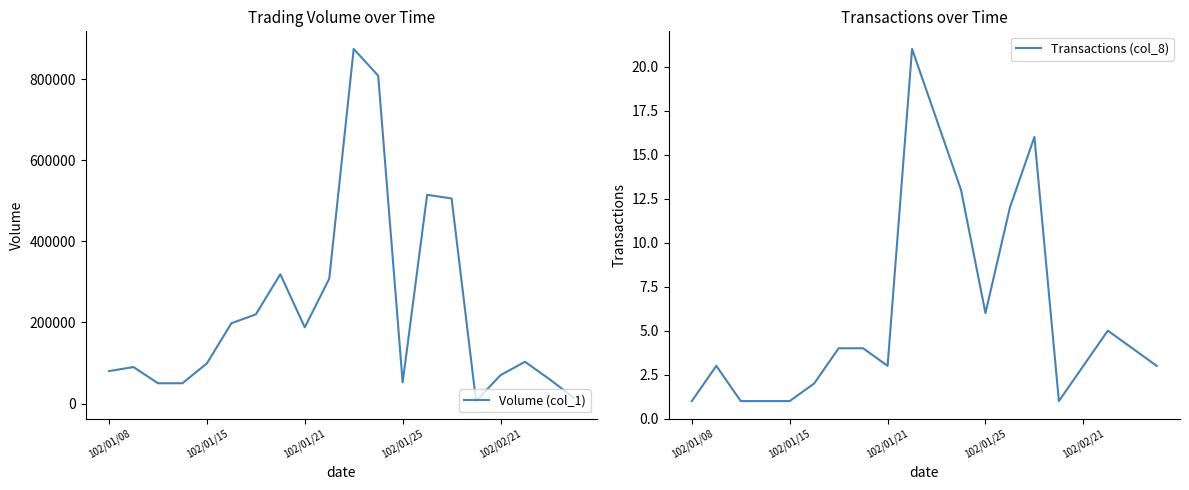

How many lines are shown in the chart?

2